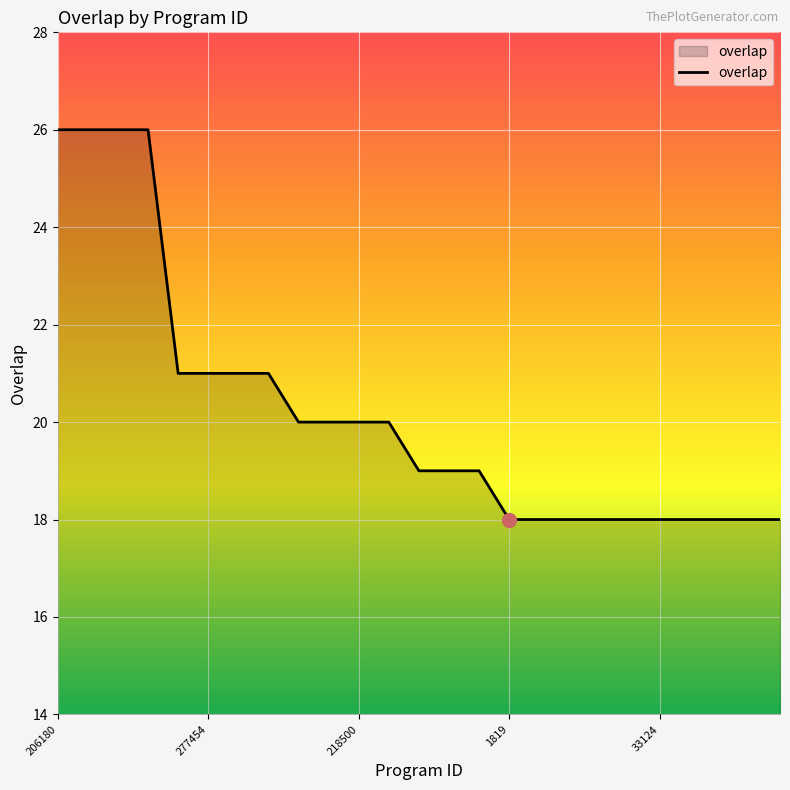

What is the smallest value displayed?

18